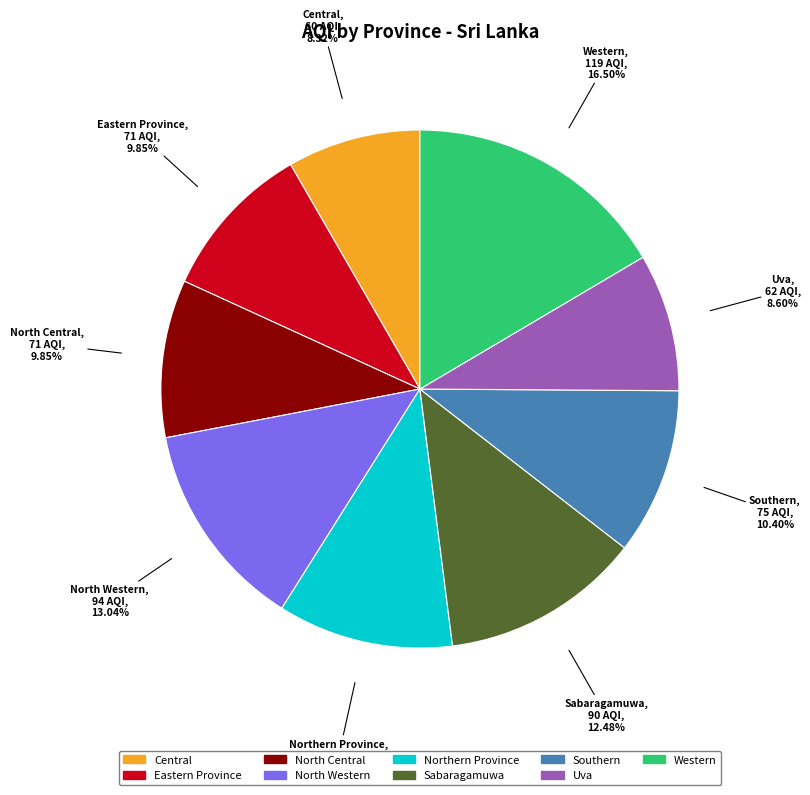

To the nearest percent, what portion does Southern represent?

10%